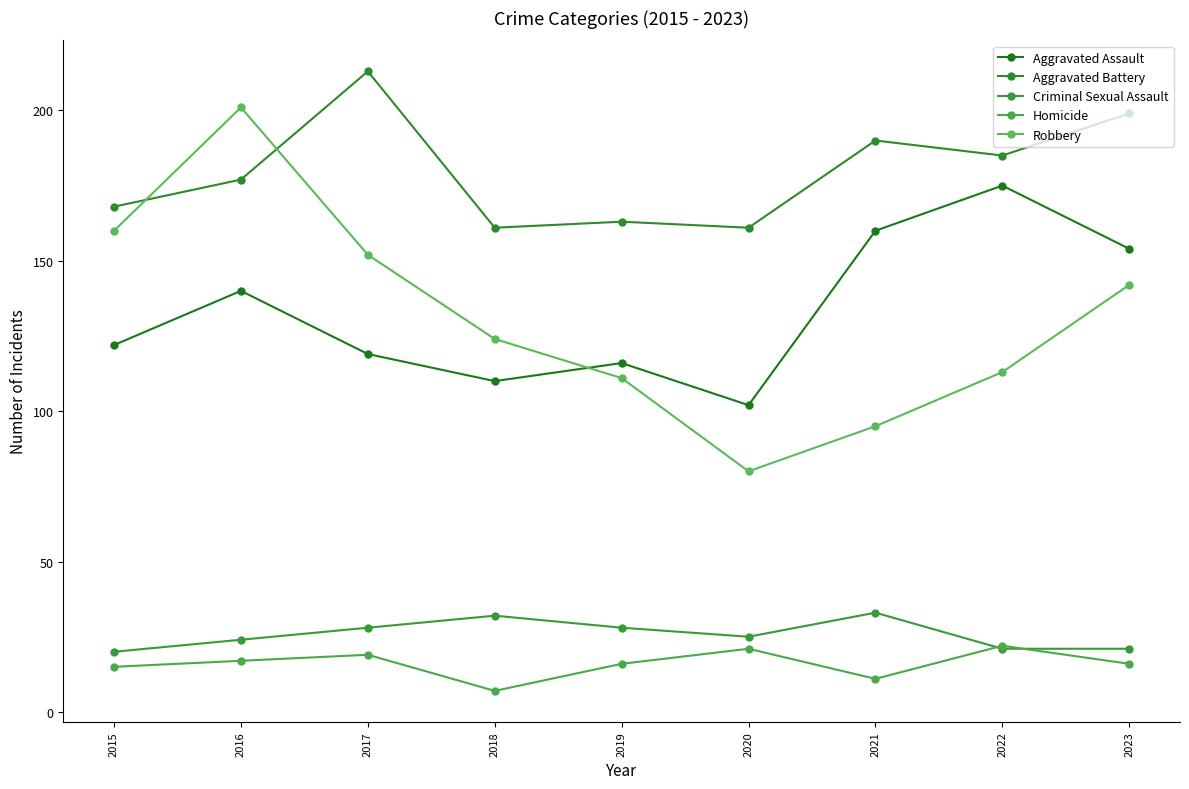

How many distinct data groups are displayed?

5